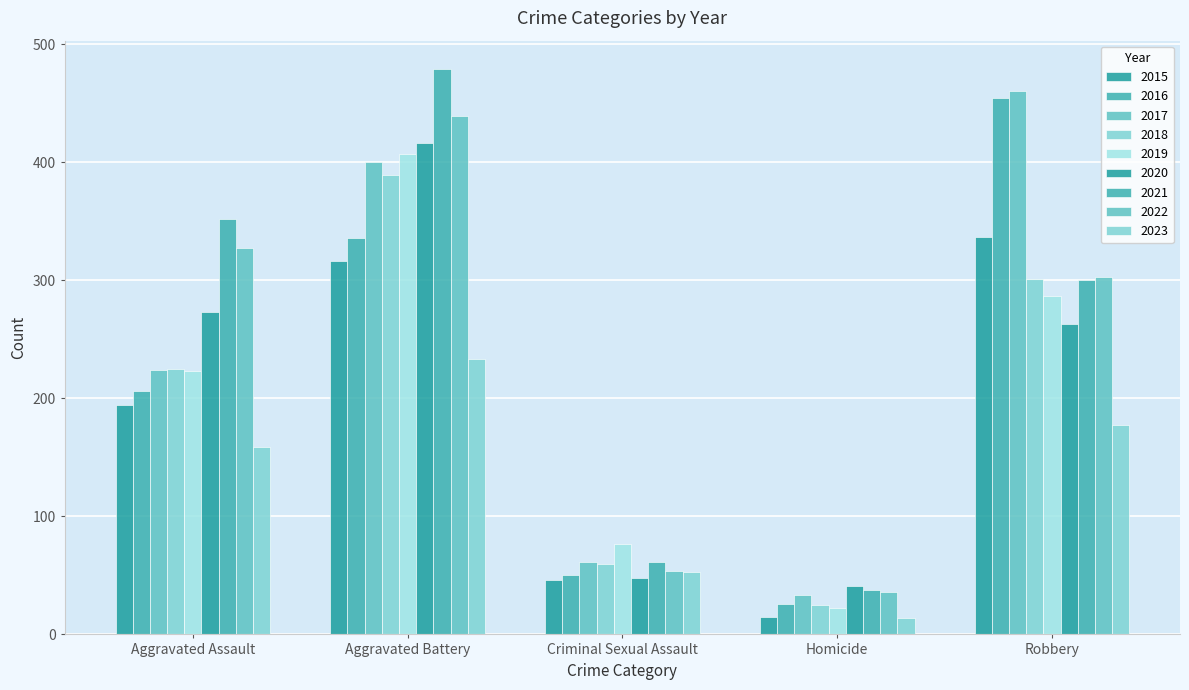

How many groups of bars are there?

5